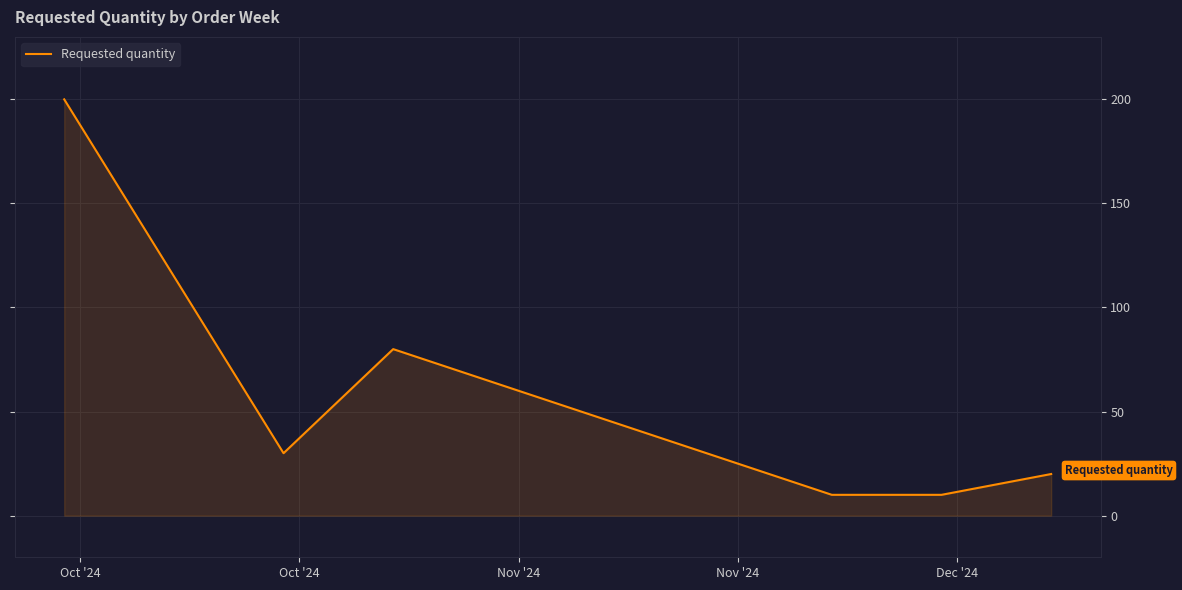

What is the sum of all values?

350